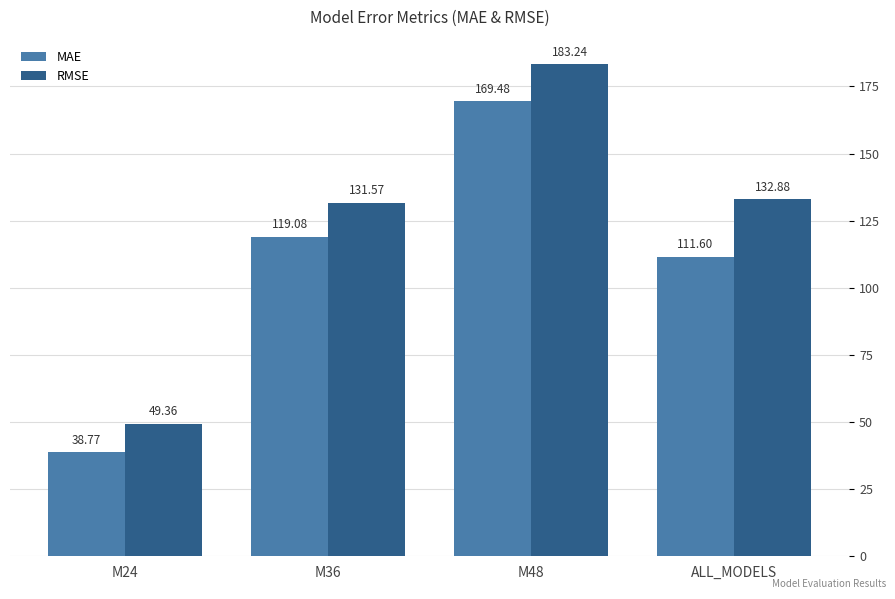

What is the difference between the highest and lowest values at M48?

13.8